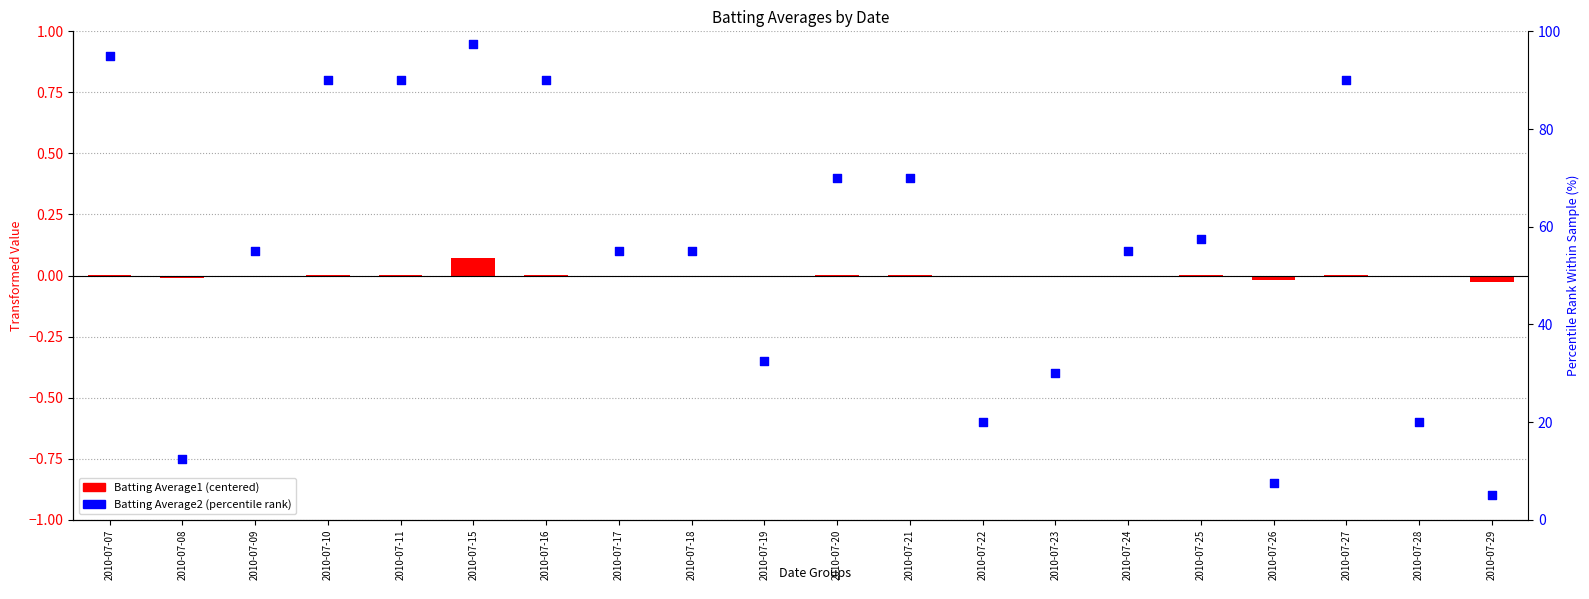

Which series reaches the maximum Y coordinate?

Batting Average2 percentile rank